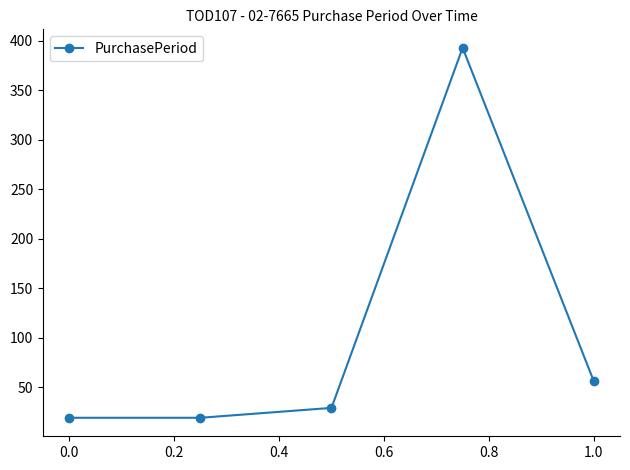

How many categories are shown in the chart?

5